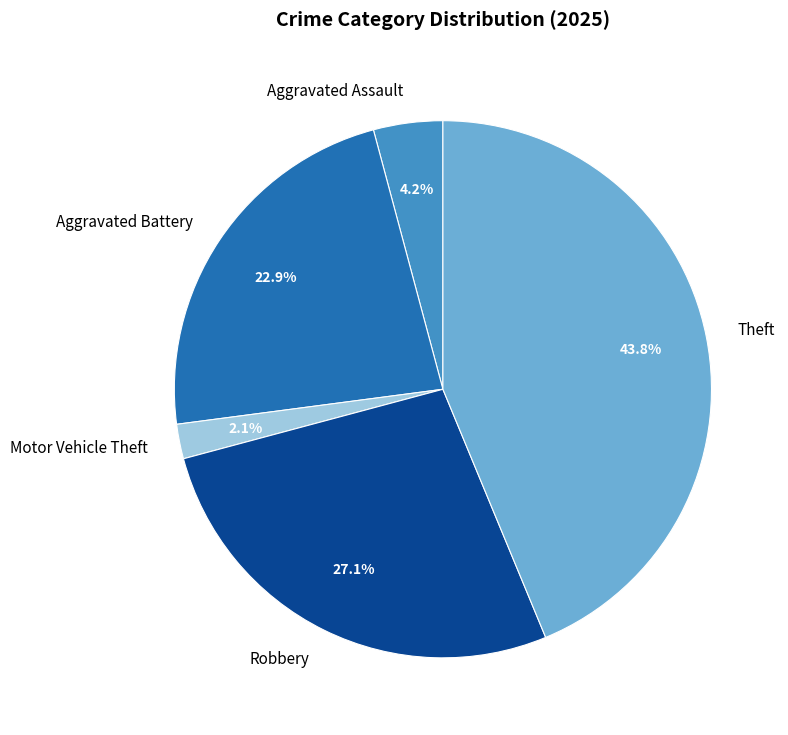

True or false: Aggravated Battery accounts for 23% of the total.

True